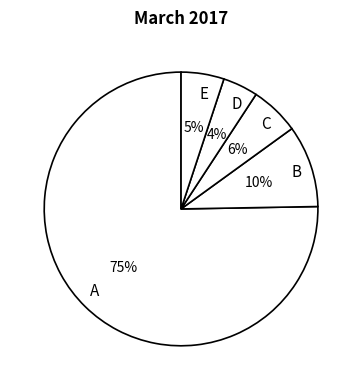

Which slice is the smallest?

D